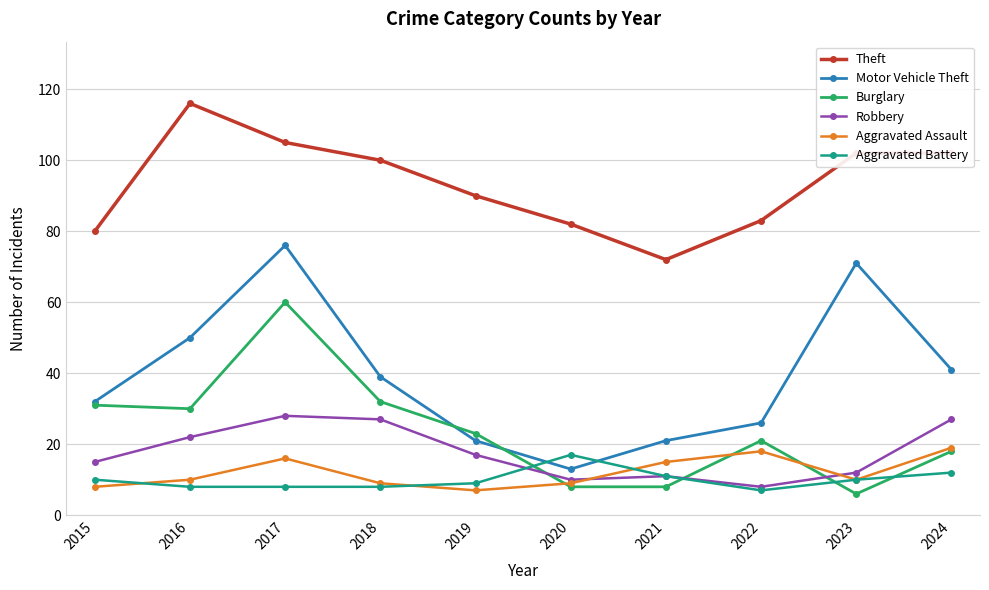

What is the maximum value shown in the chart?

116